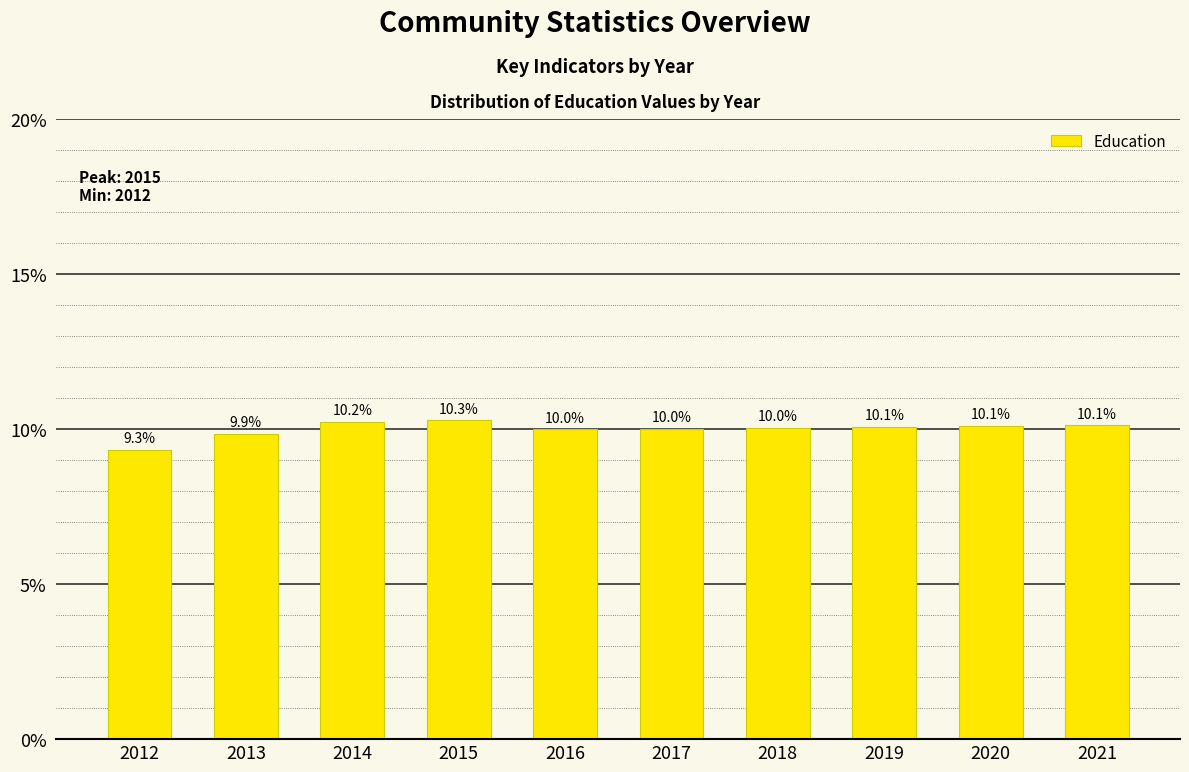

What is the average value?

10.0